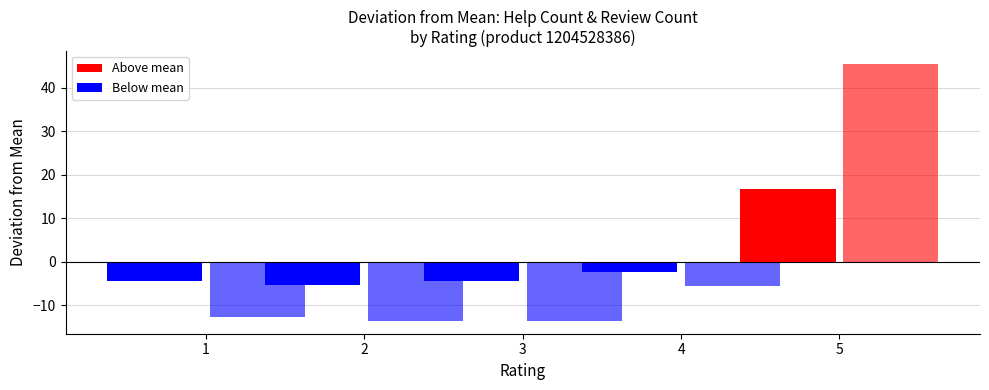

How many groups of bars are there?

5